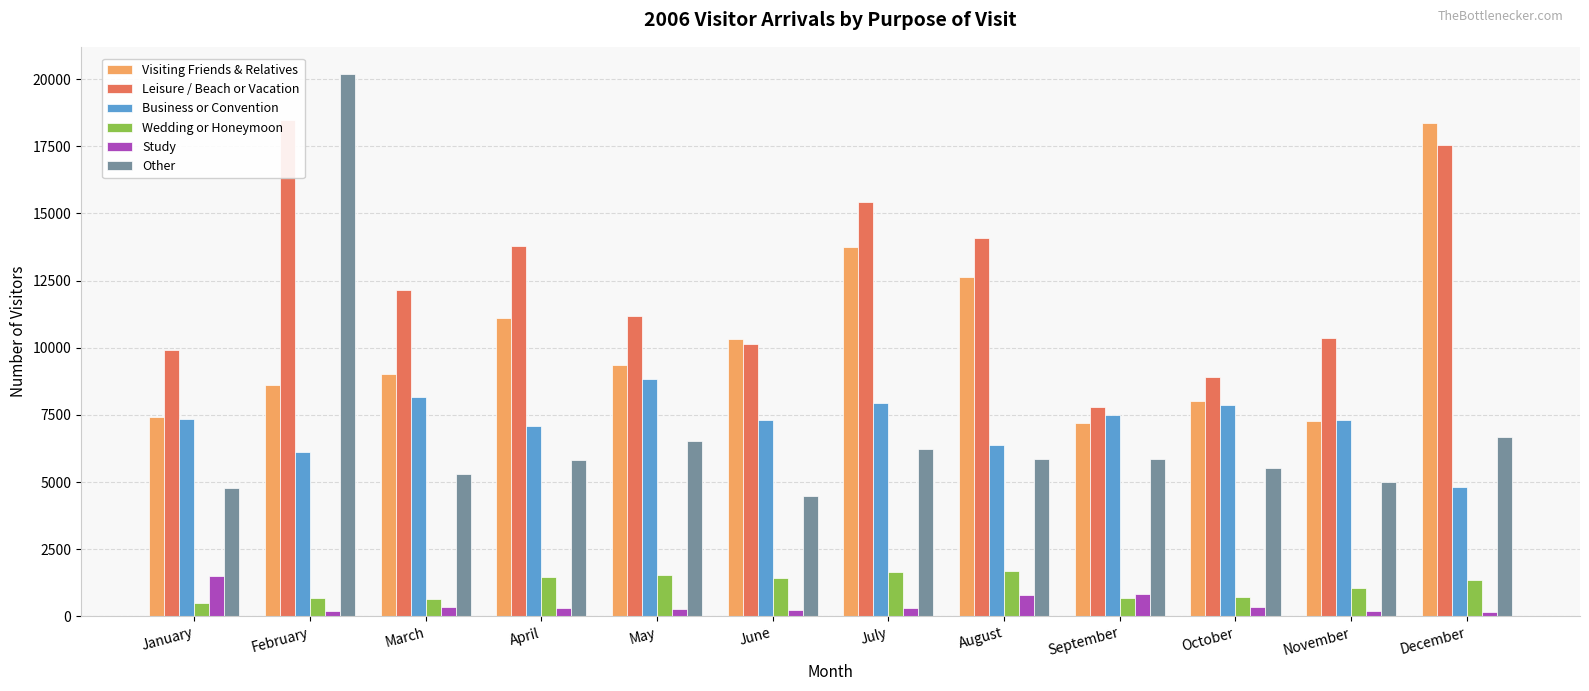

What is the maximum value for Visiting Friends & Relatives?

18363